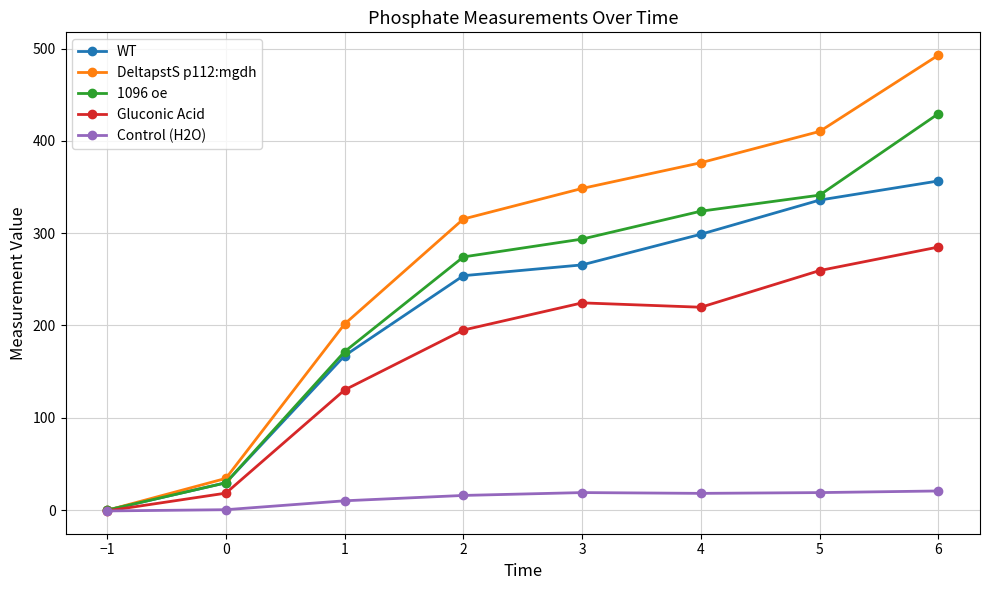

Which series has the largest range (max minus min)?

DeltapstS p112:mgdh